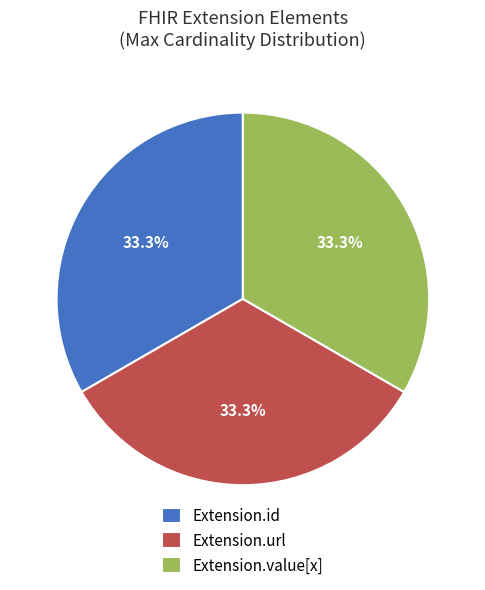

What is the ratio of the value at Extension.url to the value at Extension.value[x]?

1.0